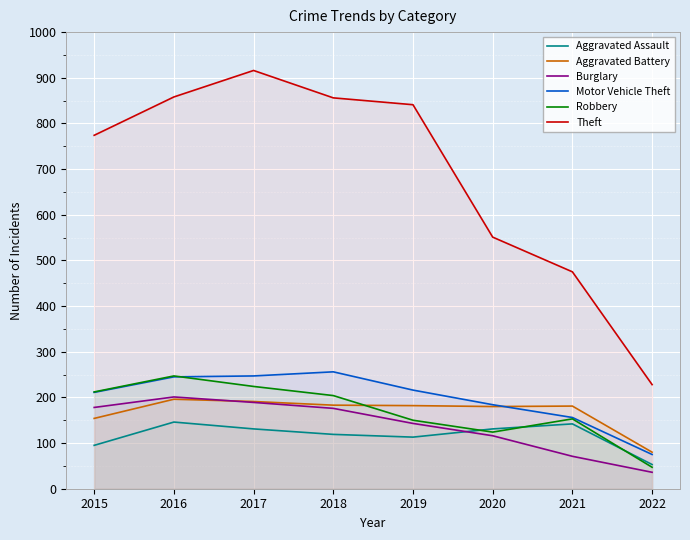

True or false: Motor Vehicle Theft and Aggravated Assault intersect in this chart.

False